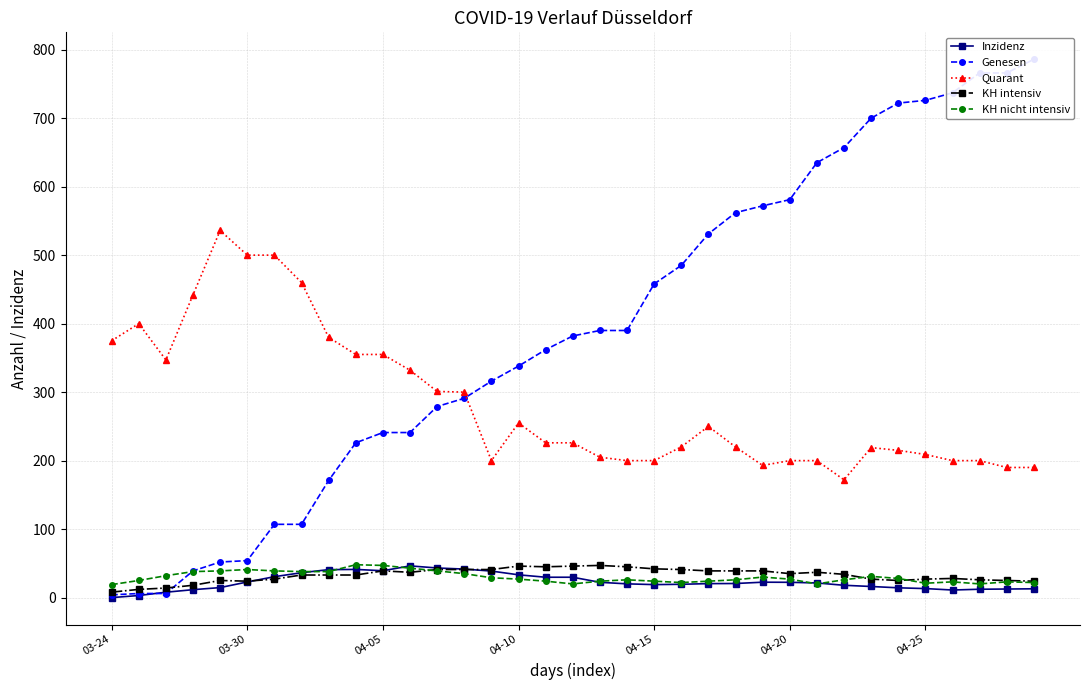

At how many categories does at least one series exceed 650?

8